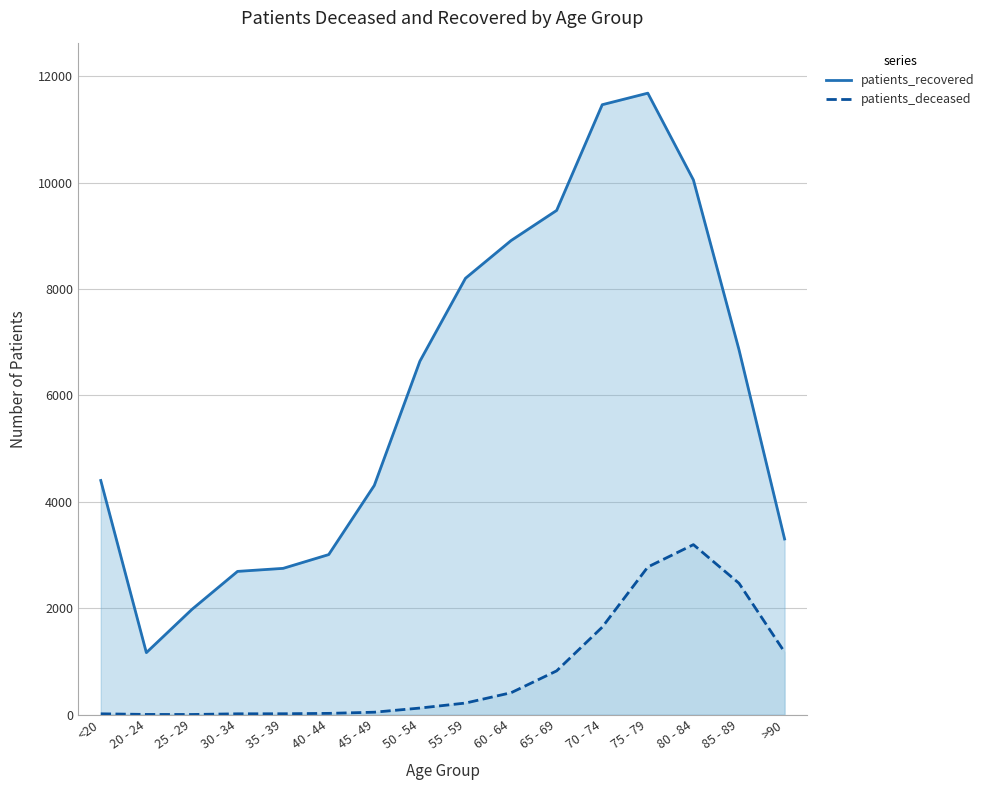

What is the sum of all patients_deceased values?

12966